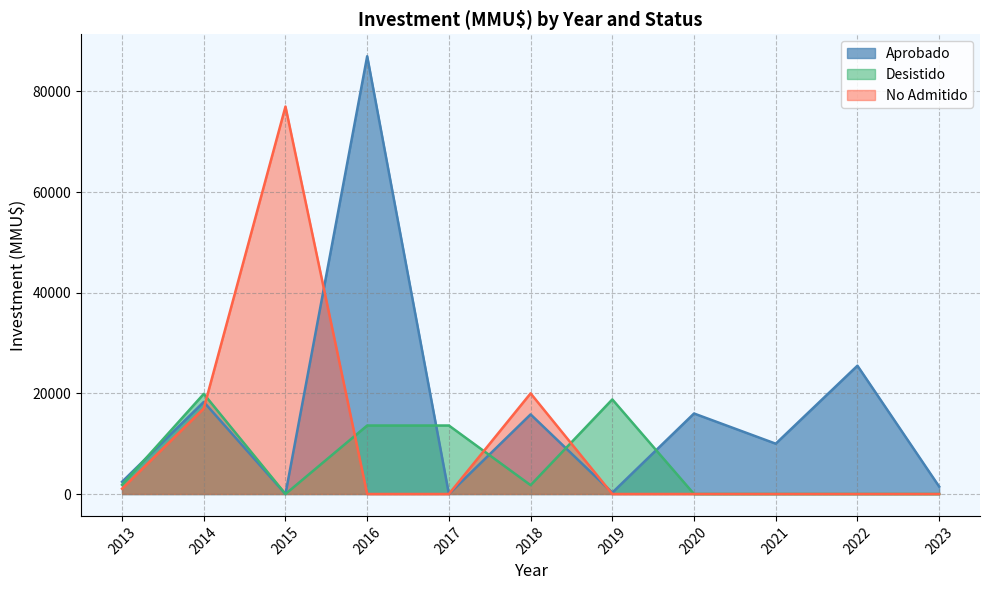

What is the maximum value for Desistido?

19900